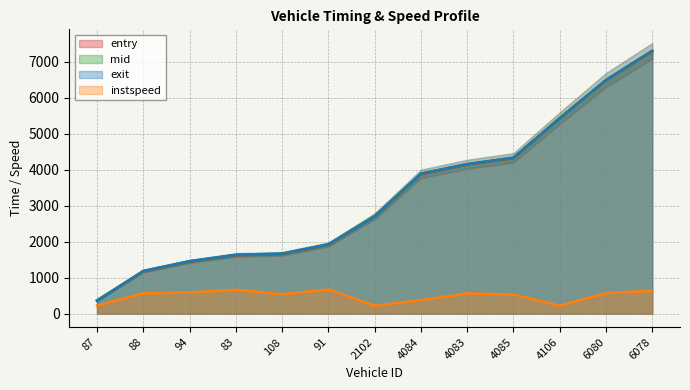

True or false: entry and instspeed intersect in this chart.

False